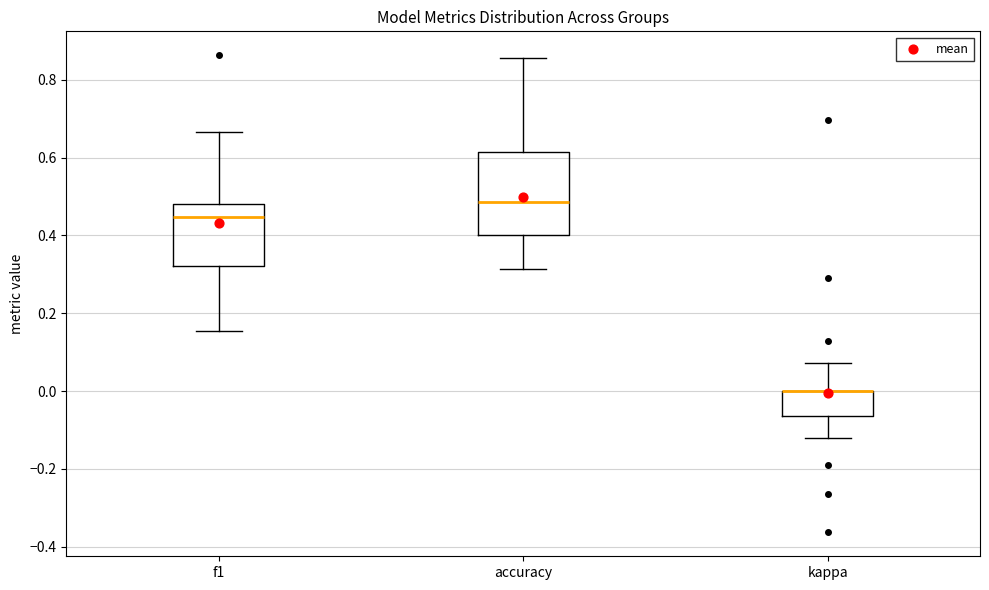

Reading left to right, read every box against the y-axis: the position of its median line, the range the box covers, and the ends of its whiskers. The values are not printed on the chart, so give them approximately, as read against the axis.

f1: median 0.44, box 0.32 to 0.48, whiskers 0.16 to 0.66
accuracy: median 0.48, box 0.40 to 0.62, whiskers 0.32 to 0.86
kappa: median 0.00 (drawn on the box's upper edge), box -0.06 to 0.00, whiskers -0.12 to 0.08